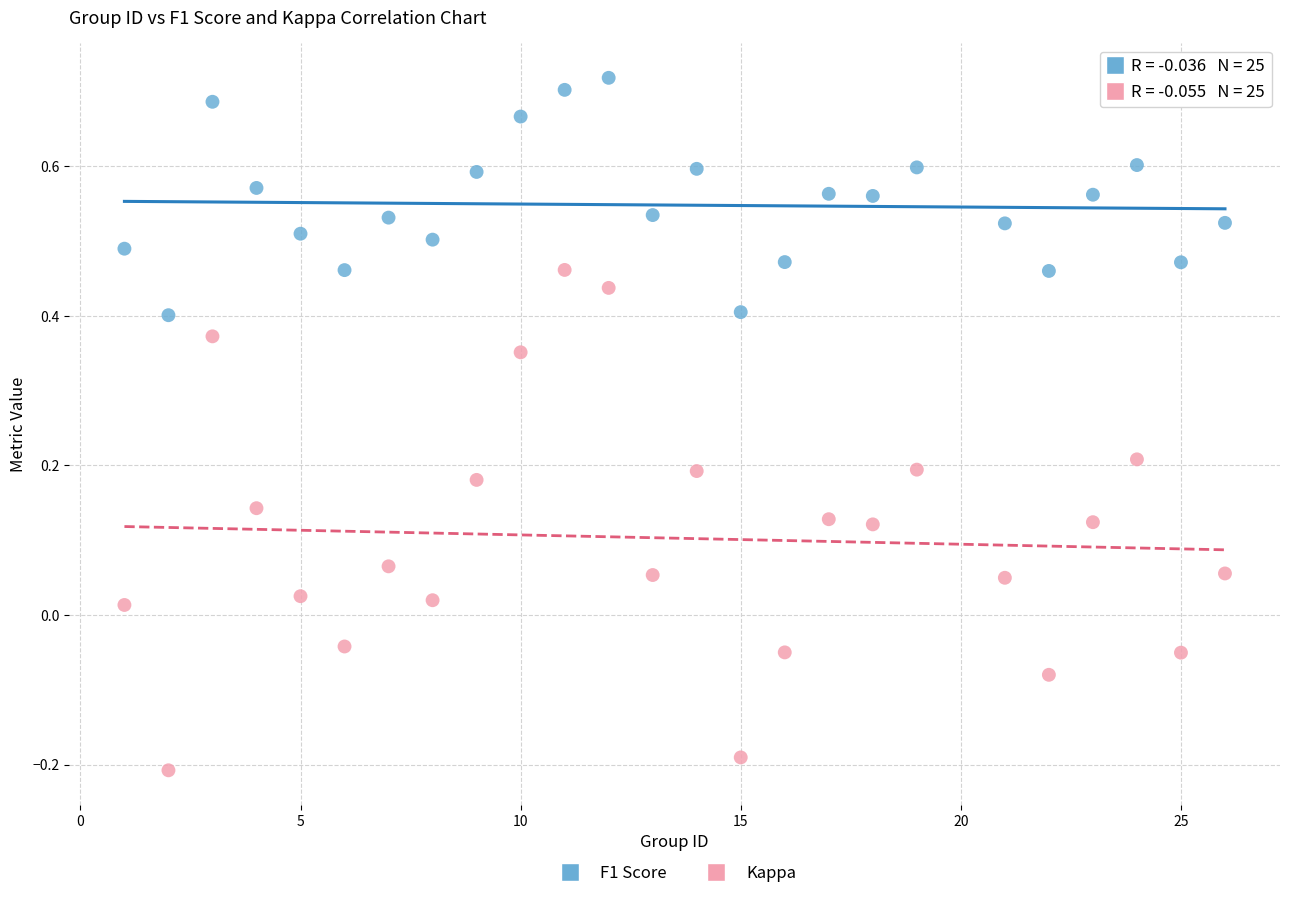

Across all data points, what is the range of X values (max minus min)?

25.0